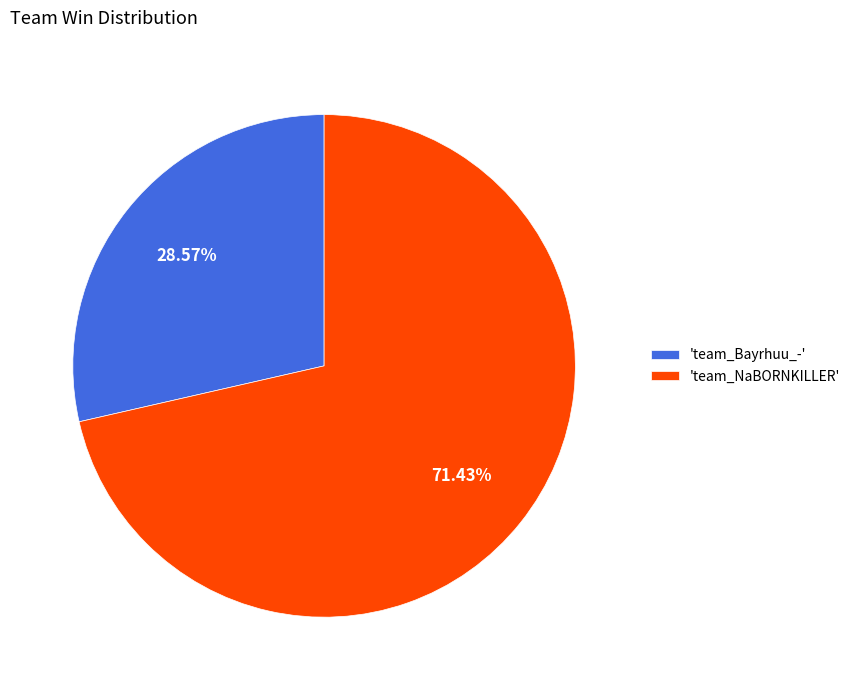

What is the smallest slice in the pie chart?

'team_Bayrhuu_-'